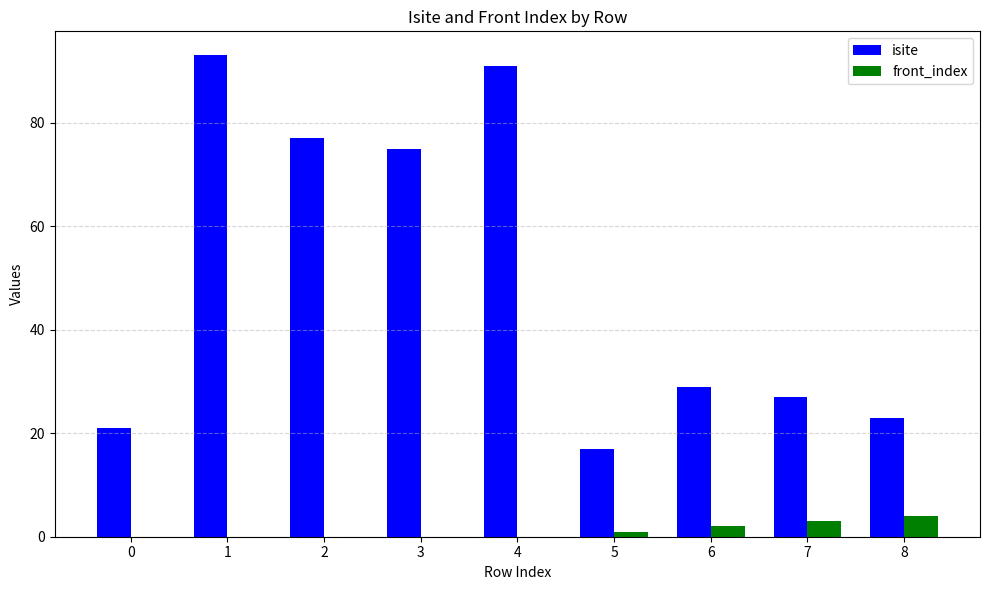

How many categories are shown in the chart?

9